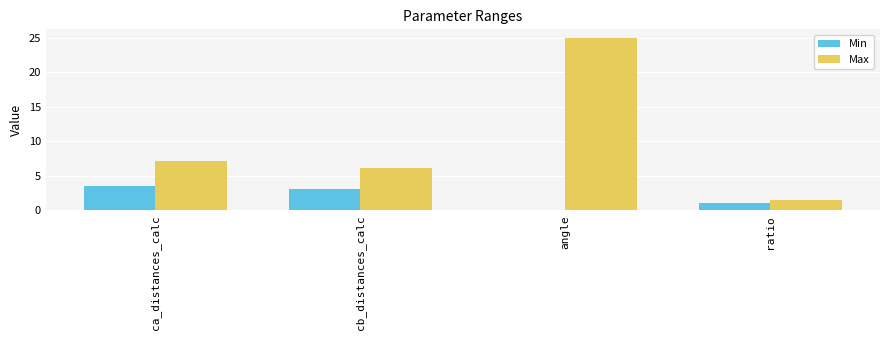

What is the highest value of the Min series?

3.6